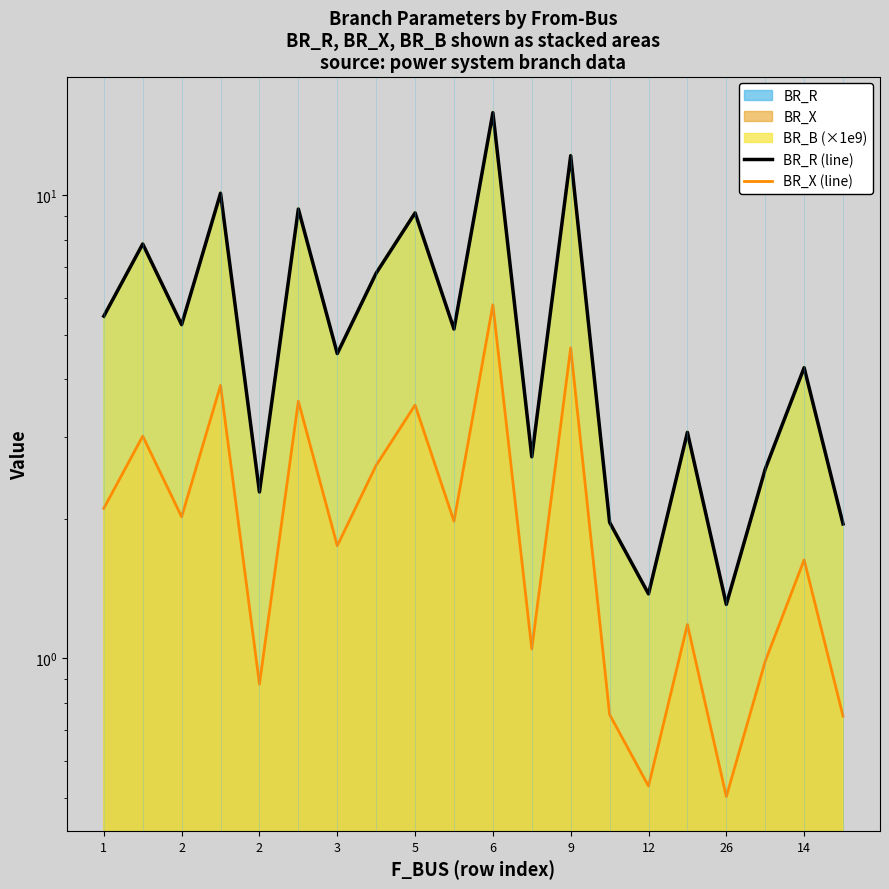

What is the difference between the BR_R (line) values at 16 and 2?

6.5